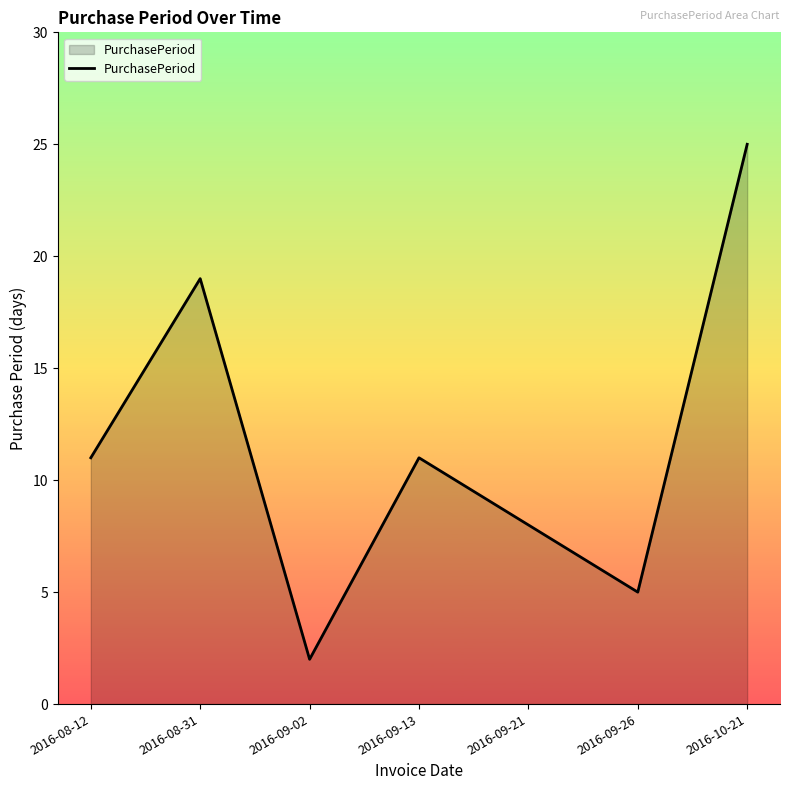

Does the chart have visible grid lines?

No